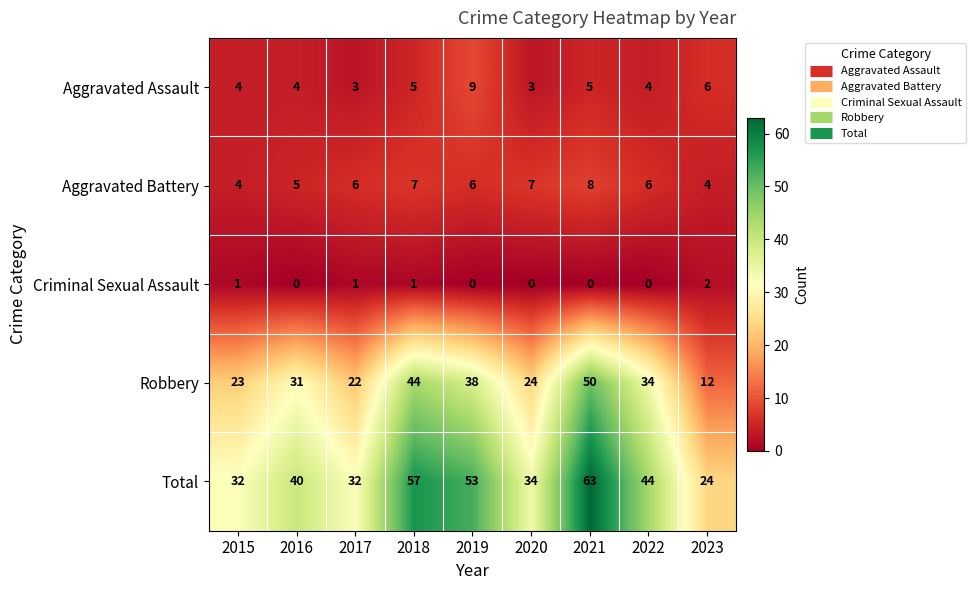

True or false: Aggravated Assault has a value of 6 at 2023.

True